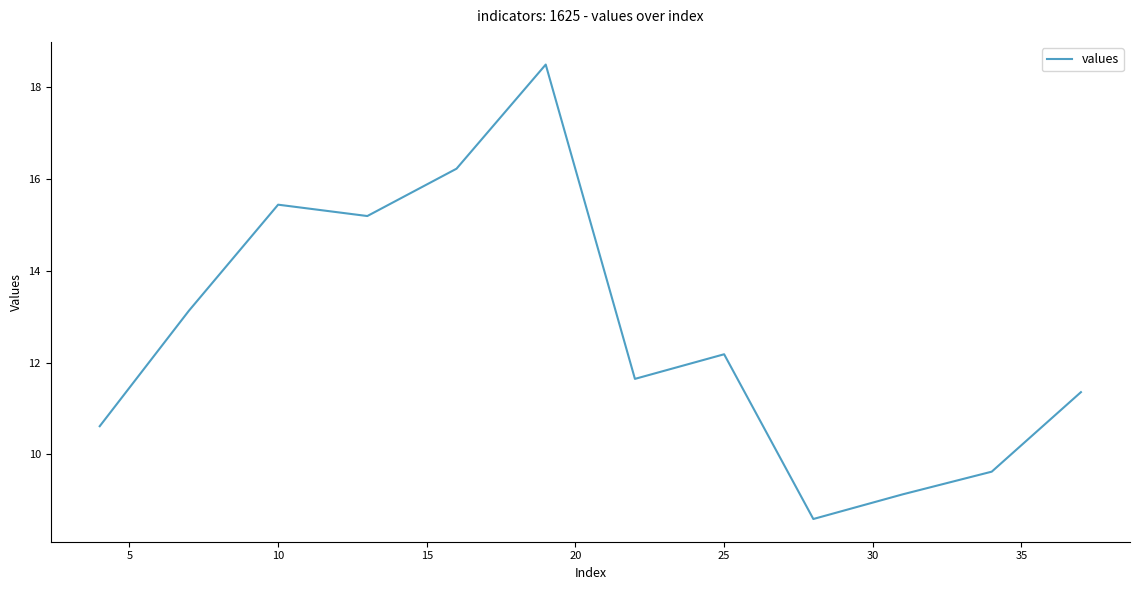

What is the difference between the maximum and minimum values?

9.9